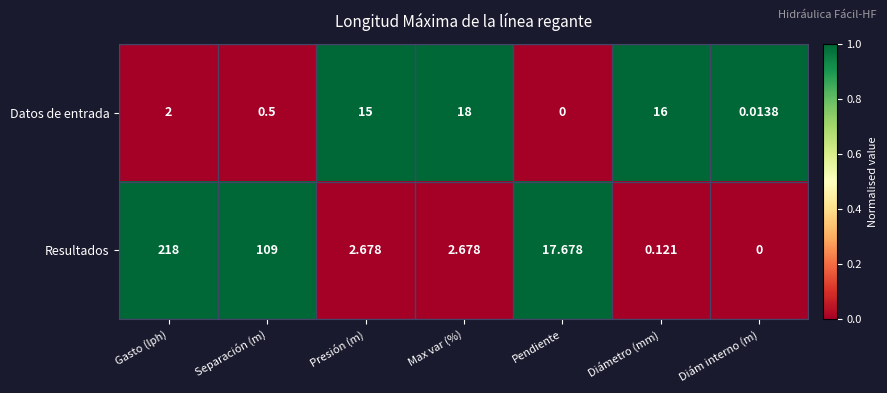

What is the total value across all series at Pendiente?

17.7